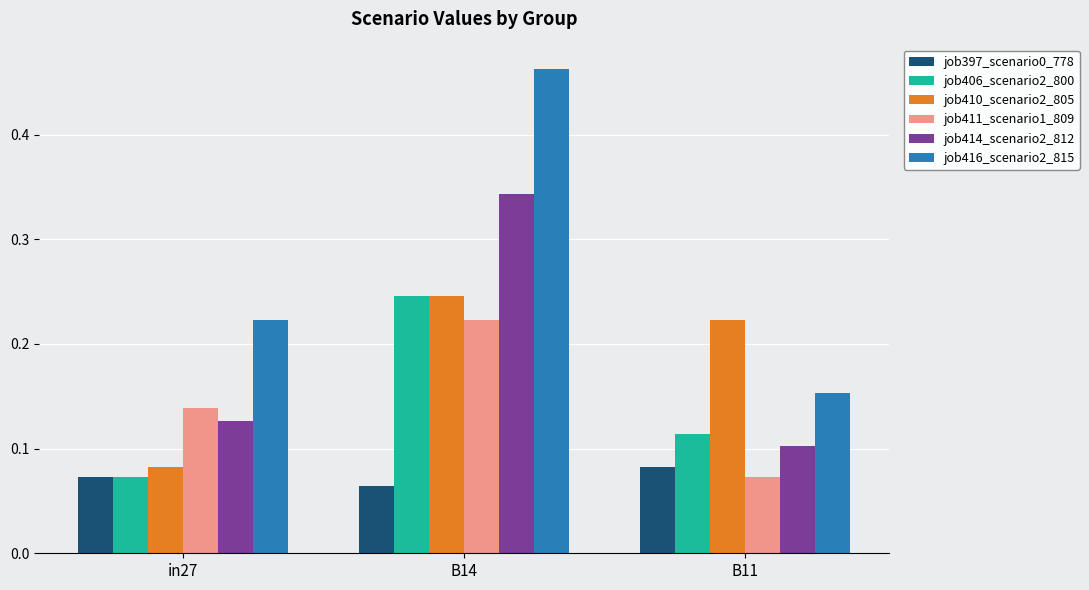

What is the sum of the job411_scenario1_809 values at in27 and B14?

0.4